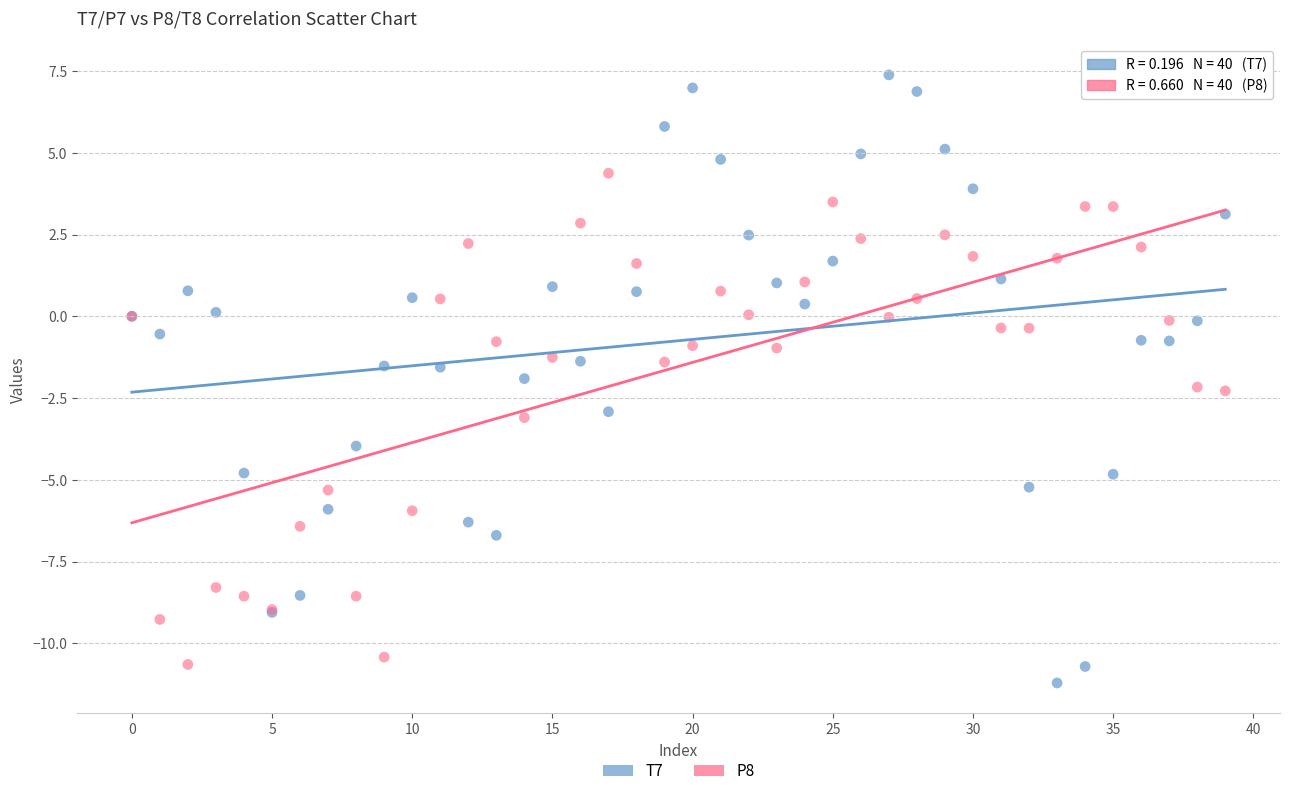

Which series reaches the minimum Y coordinate?

T7